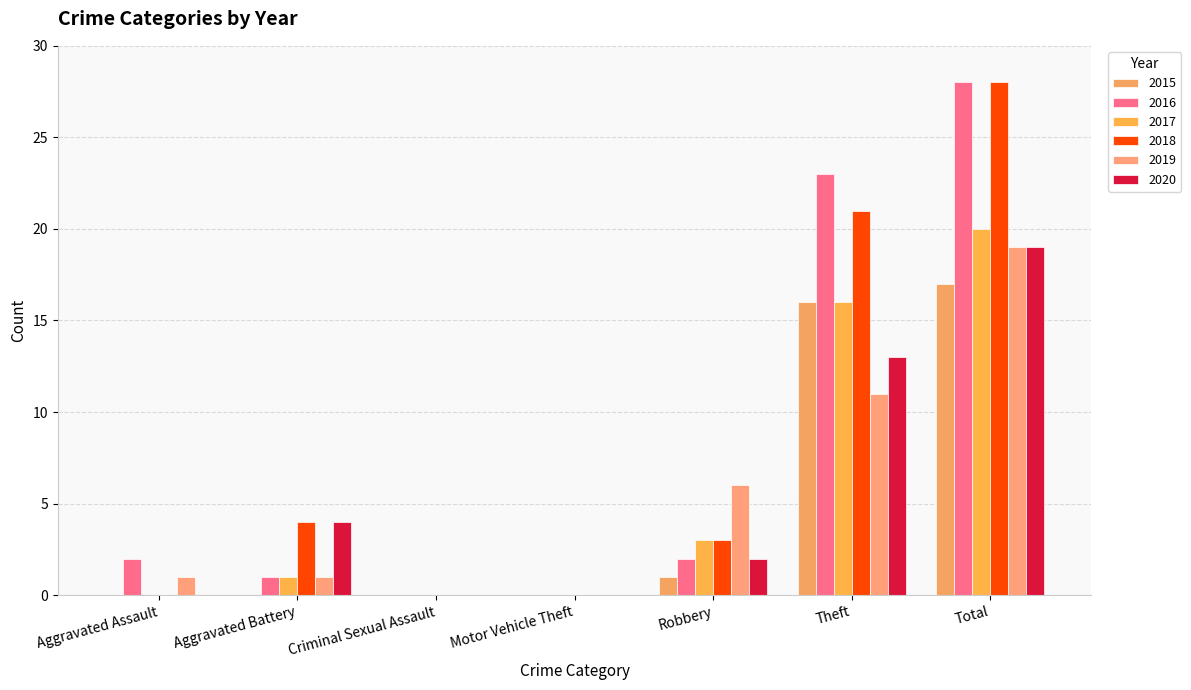

Is it true that 2020 equals 19 at Total?

True